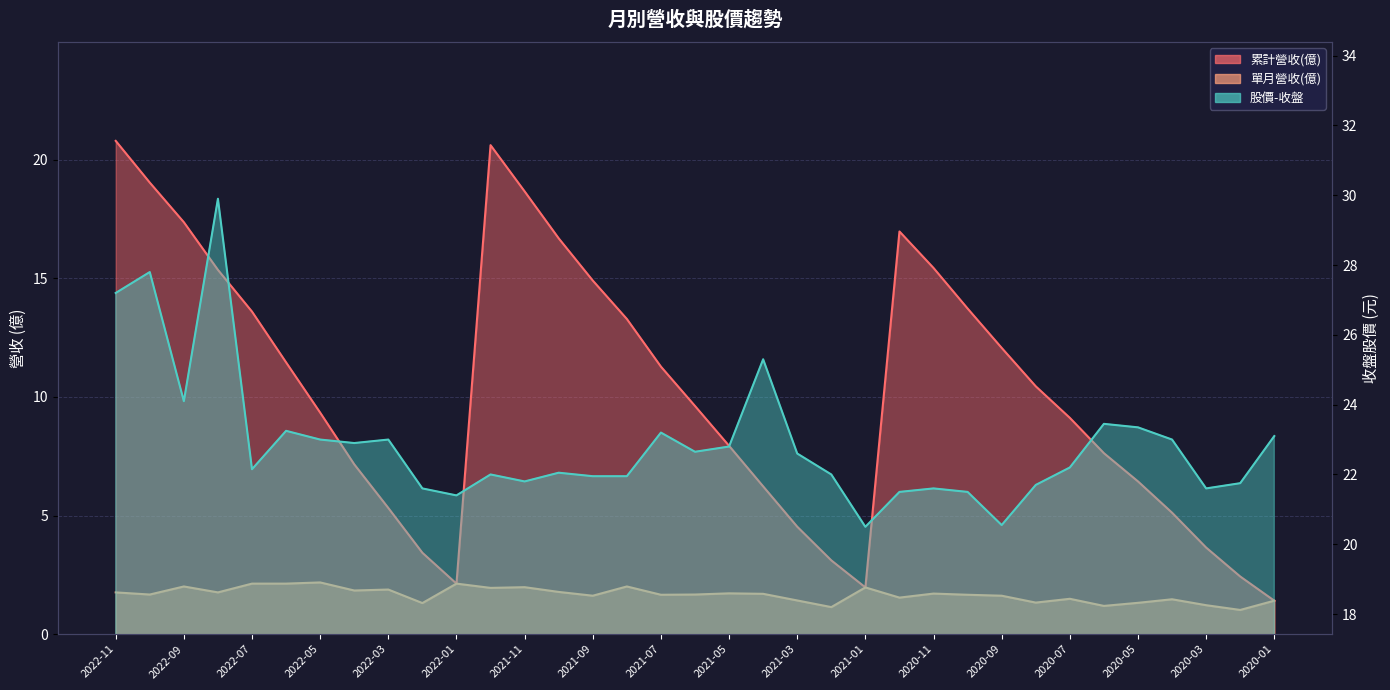

What are all the series names shown in the legend?

累計營收(億), 單月營收(億), 股價-收盤